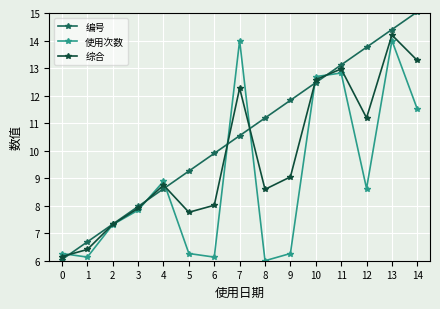

Where is the first local minimum for 使用次数?

1